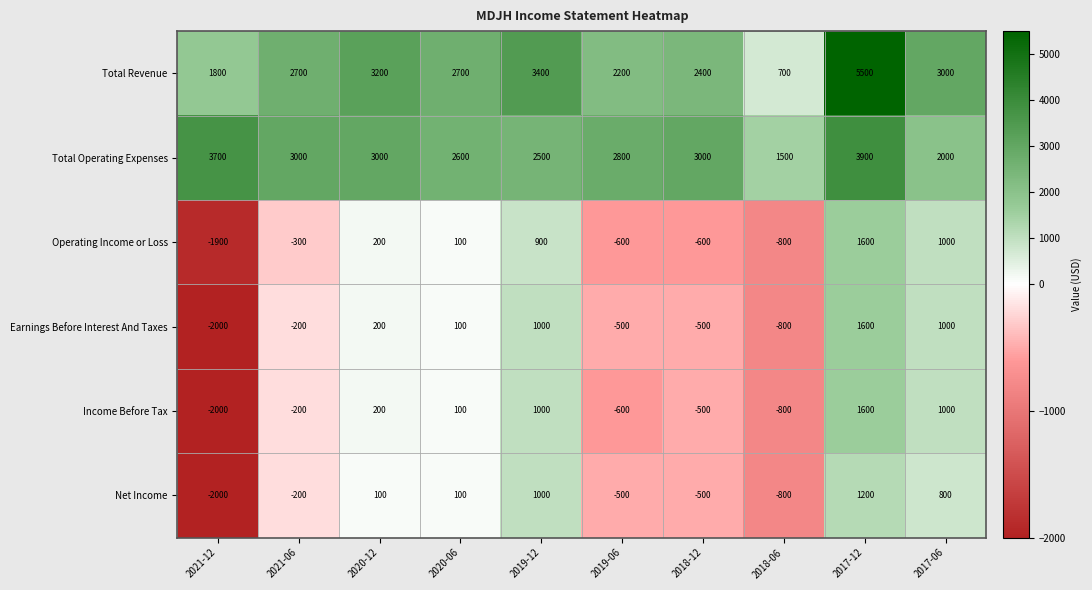

Which series has the largest range (max minus min)?

Total Revenue